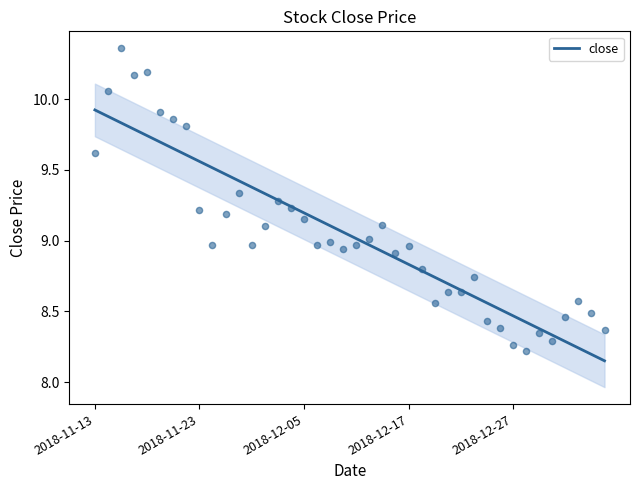

What is the highest value of the close series?

9.9